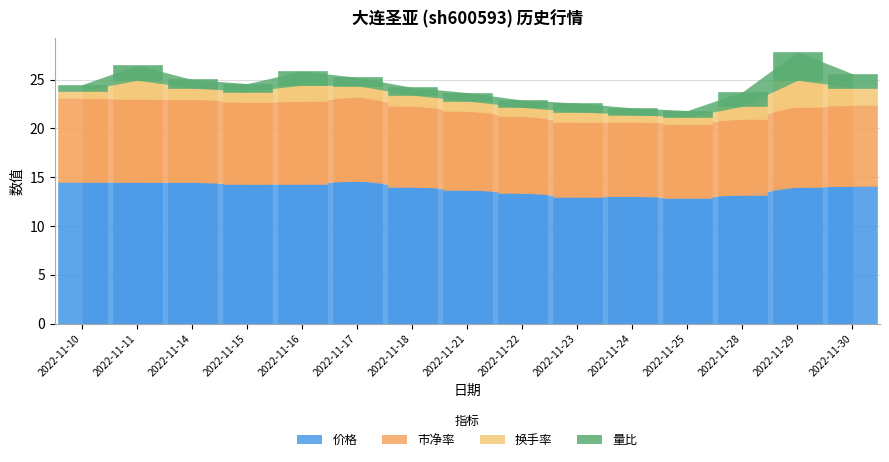

How many bars are there in total?

60